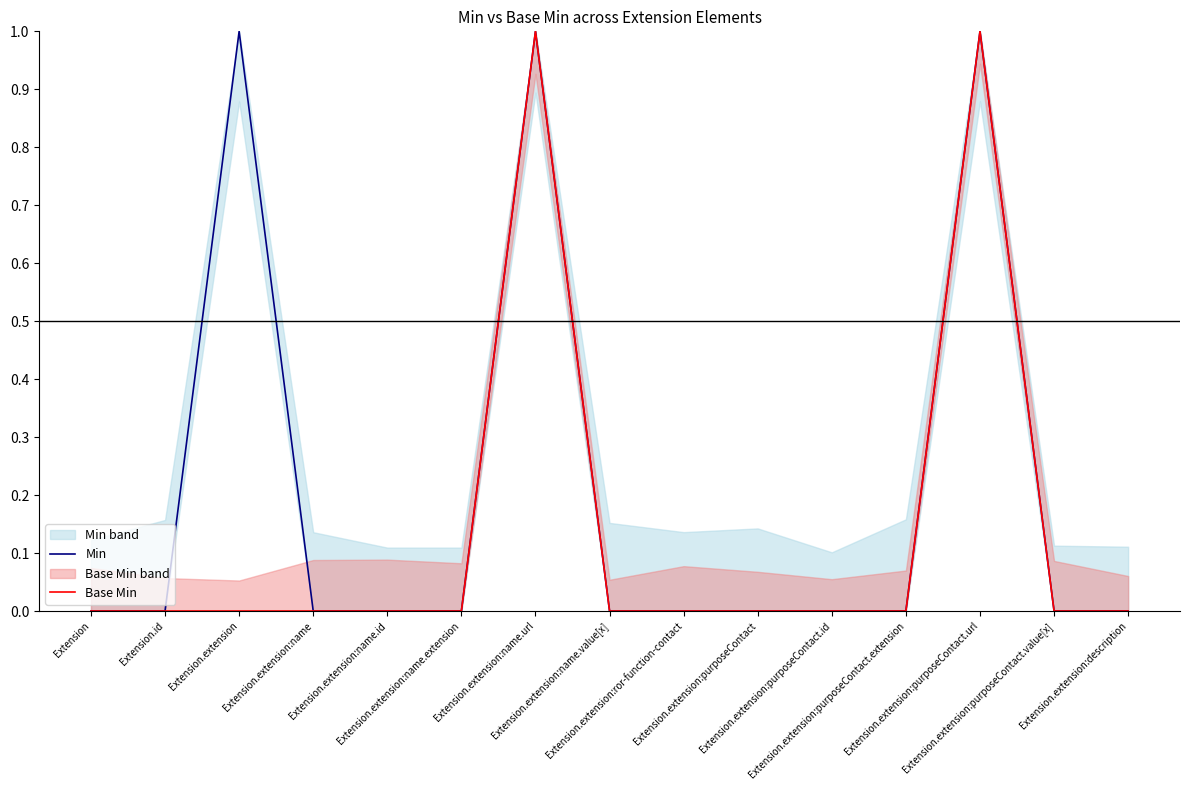

What is the label of the 13th point from the right?

Extension.extension